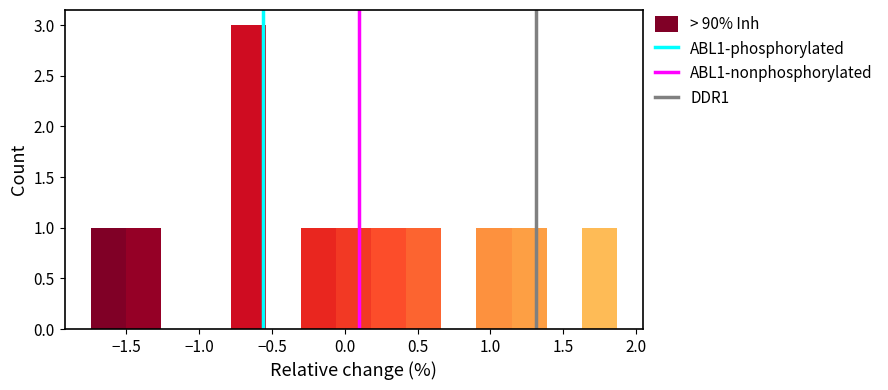

Reading left to right, transcribe this chart: for each bar, give the range it covers on the x-axis and its height. Neither the bar edges nor the heights are printed on the chart, so give them approximately, as read against the axes.

-1.75 to -1.50: 1
-1.50 to -1.25: 1
-1.25 to -1.00: 0
-1.00 to -0.80: 0
-0.80 to -0.55: 3
-0.55 to -0.30: 0
-0.30 to -0.05: 1
-0.05 to 0.20: 1
0.20 to 0.40: 1
0.40 to 0.65: 1
0.65 to 0.90: 0
0.90 to 1.15: 1
1.15 to 1.40: 1
1.40 to 1.65: 0
1.65 to 1.85: 1